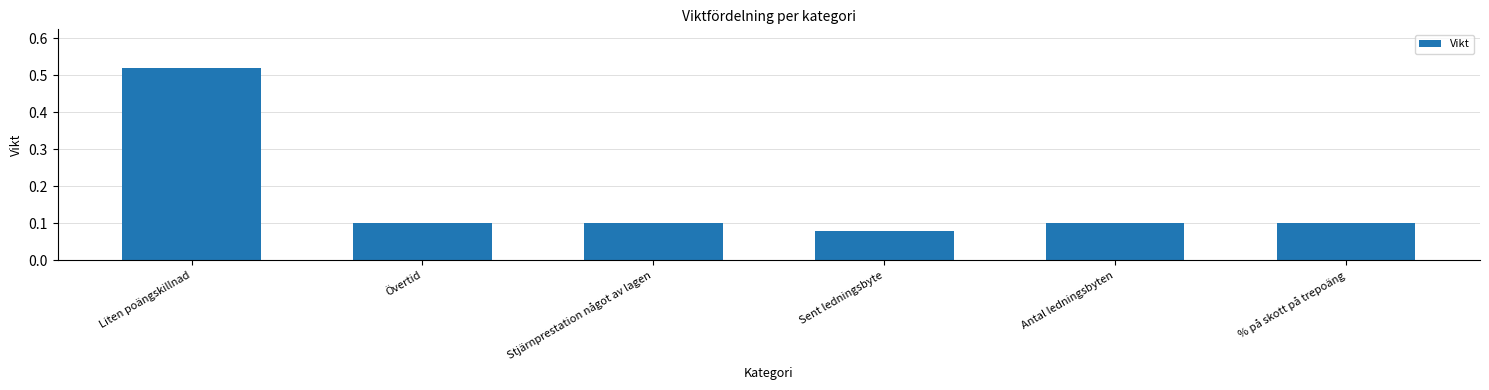

At which category does the chart reach its peak across all series?

Liten poängskillnad